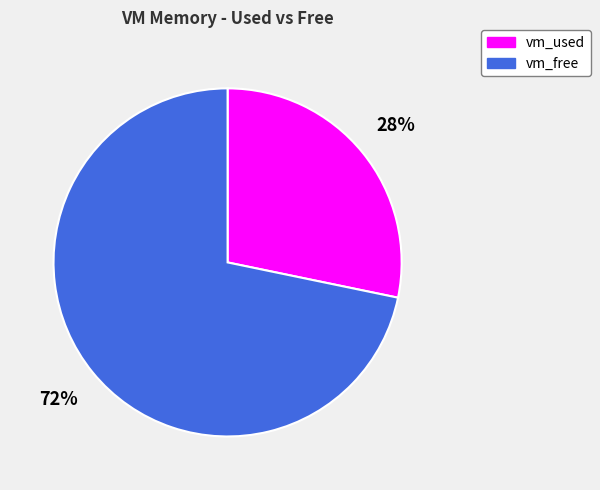

What is the ratio of the value at vm_used to the value at vm_free?

0.4